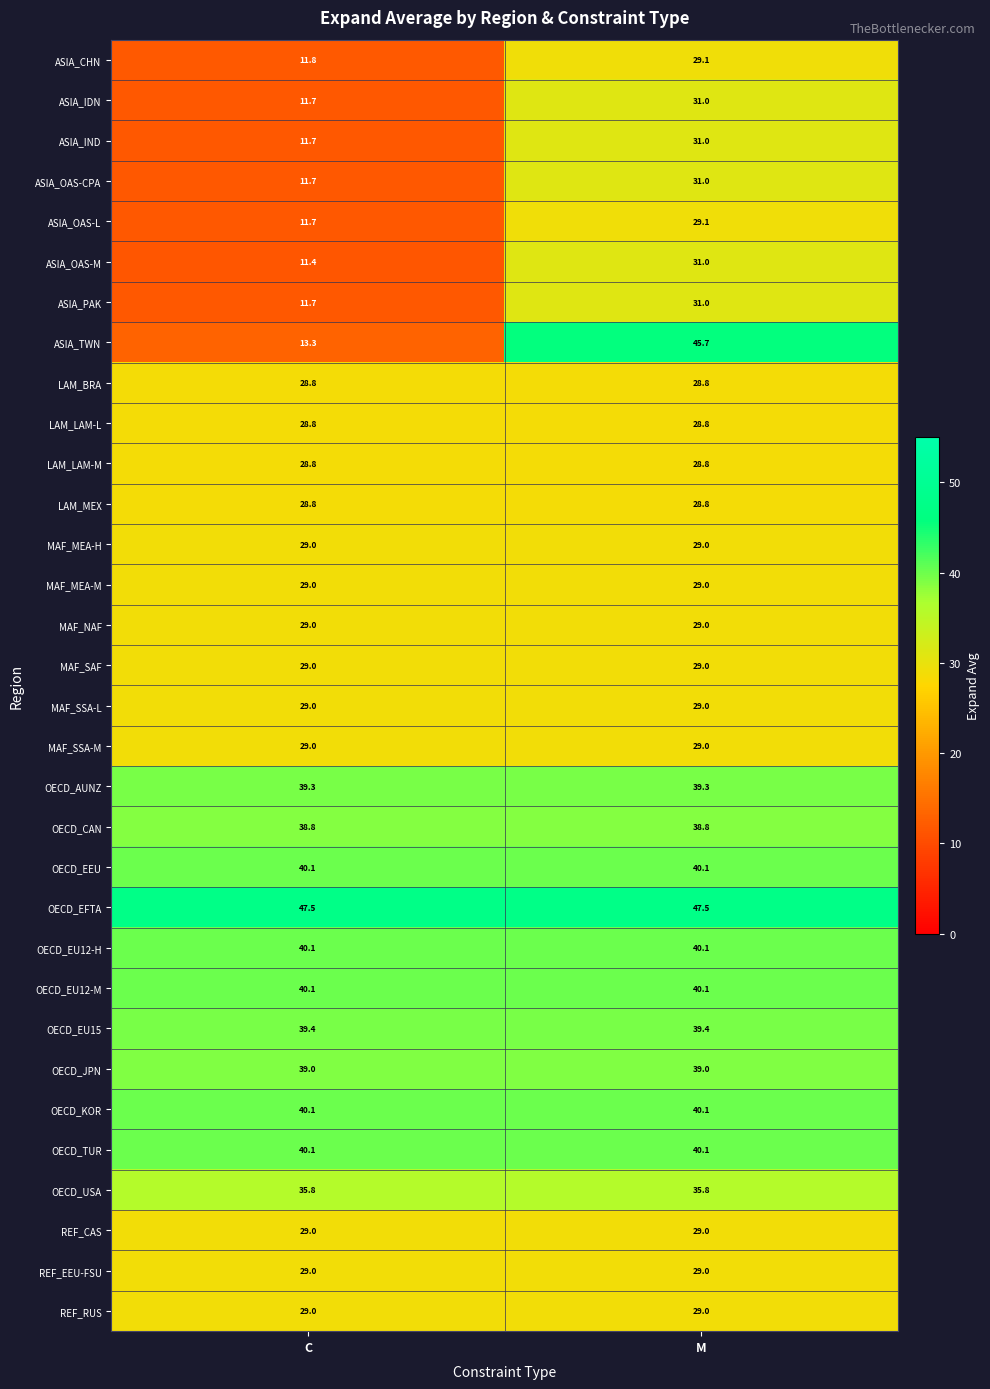

At how many categories does at least one series exceed 45?

2